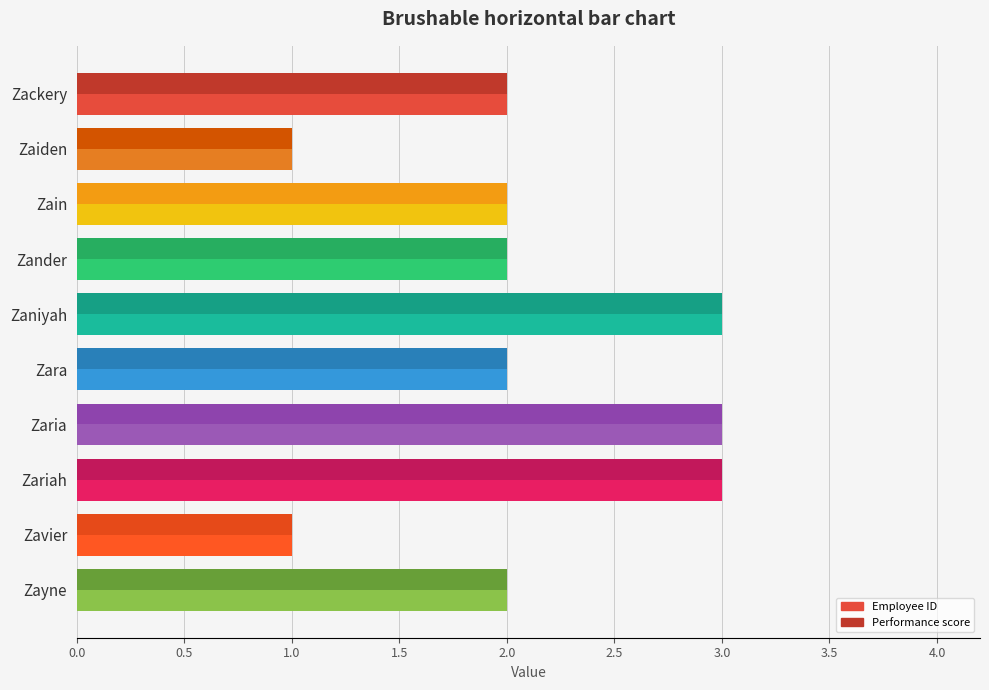

What is the maximum value shown in the chart?

3